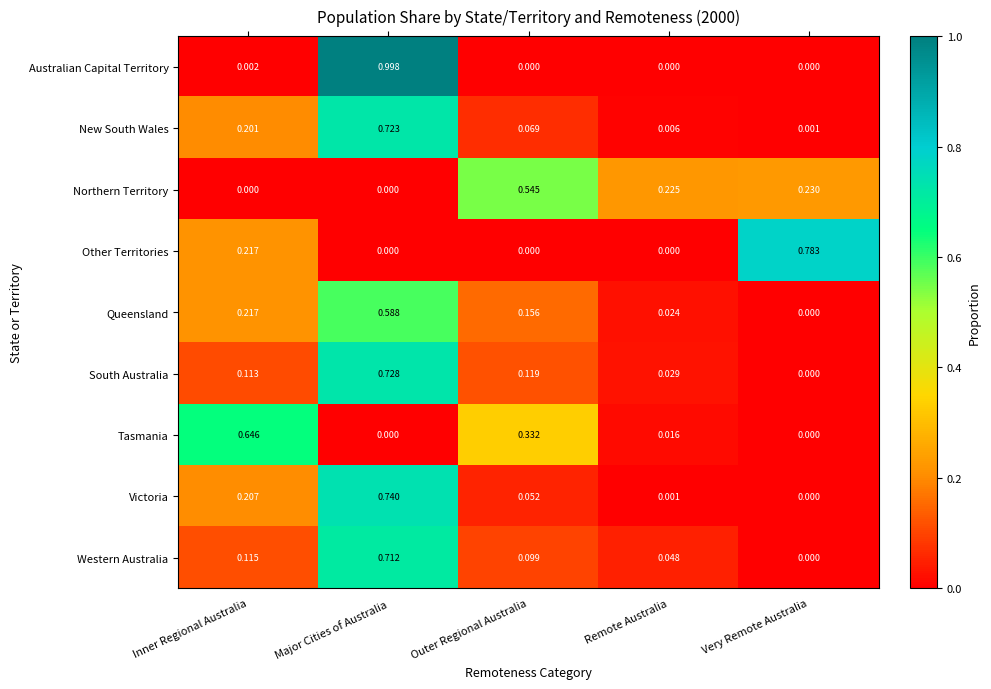

Which series changed the most between Outer Regional Australia and Very Remote Australia?

Other Territories